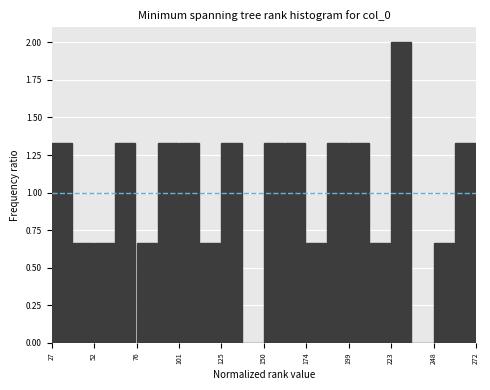

Around what value on the x-axis is the tallest bar? Give the approximate position of its centre, as read against the axis.

230